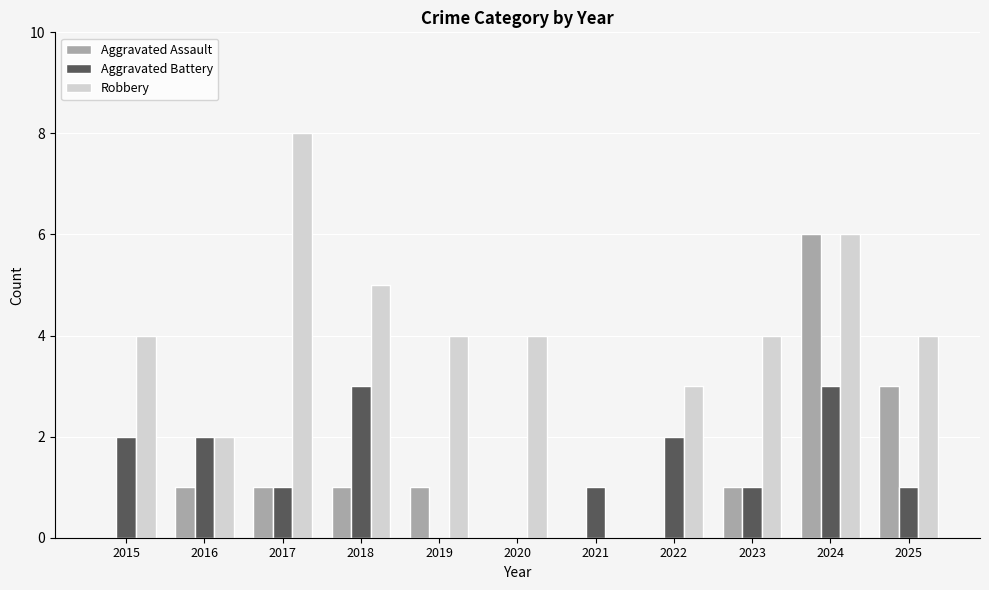

What value does the Aggravated Assault series have at 2019?

1